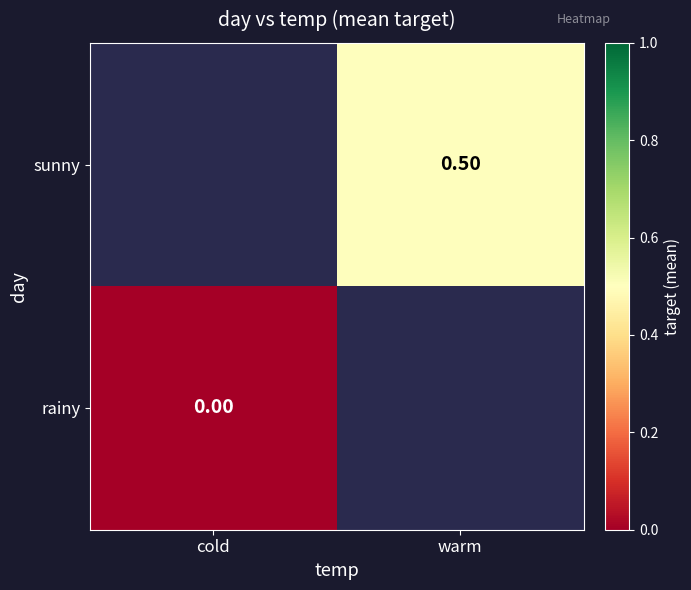

Rank the series by their maximum value, from highest to lowest.

sunny, rainy